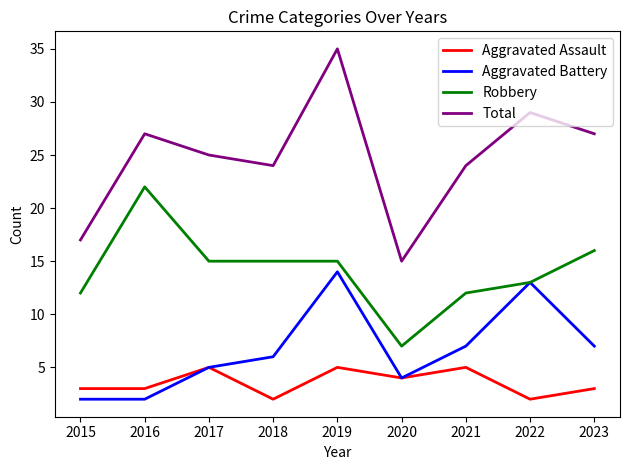

At which label does Total reach its peak?

2019